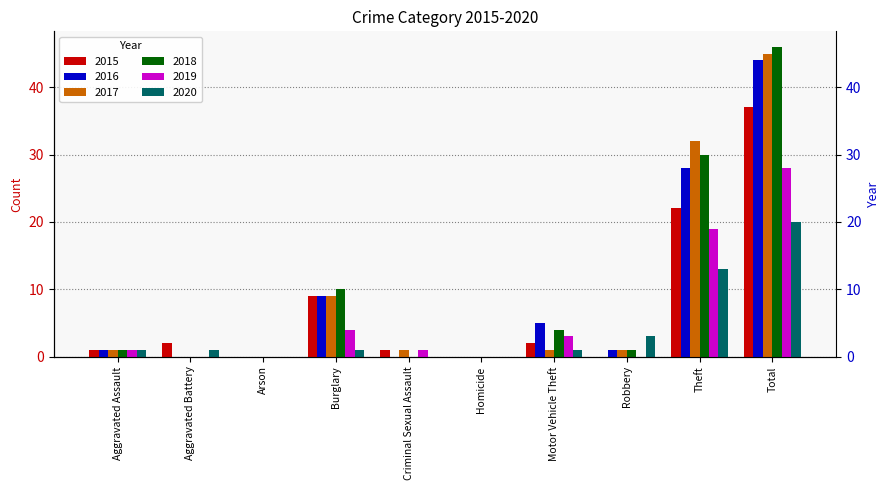

Where does the 2018 series first go above 1?

Burglary